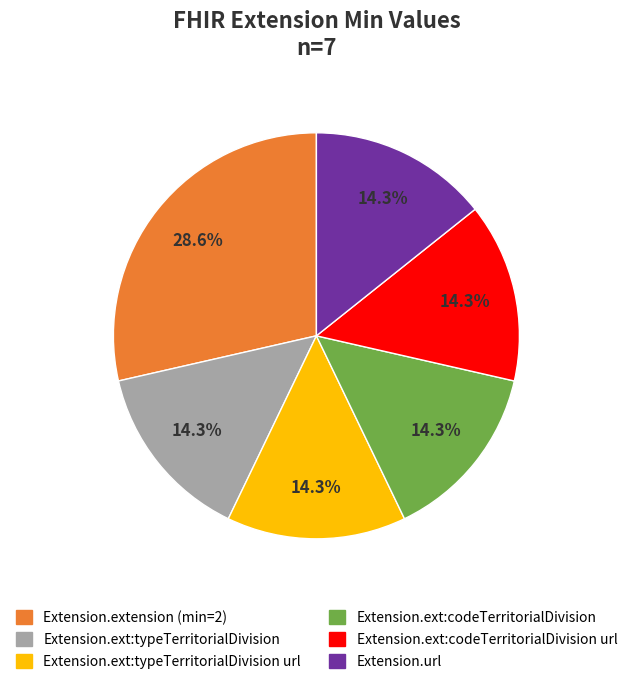

How many slices are in this pie chart?

6